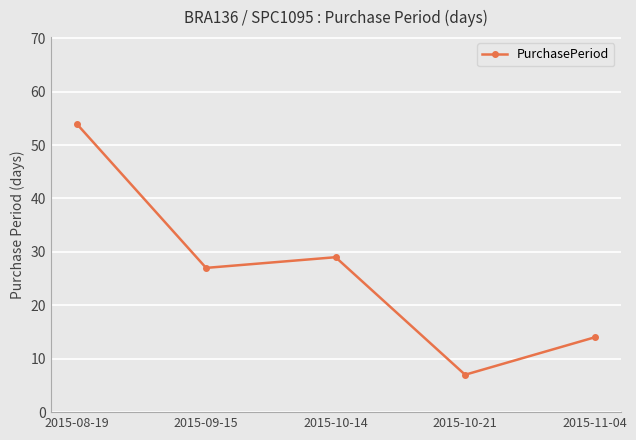

True or false: the data shows 27 at 2015-09-15.

True